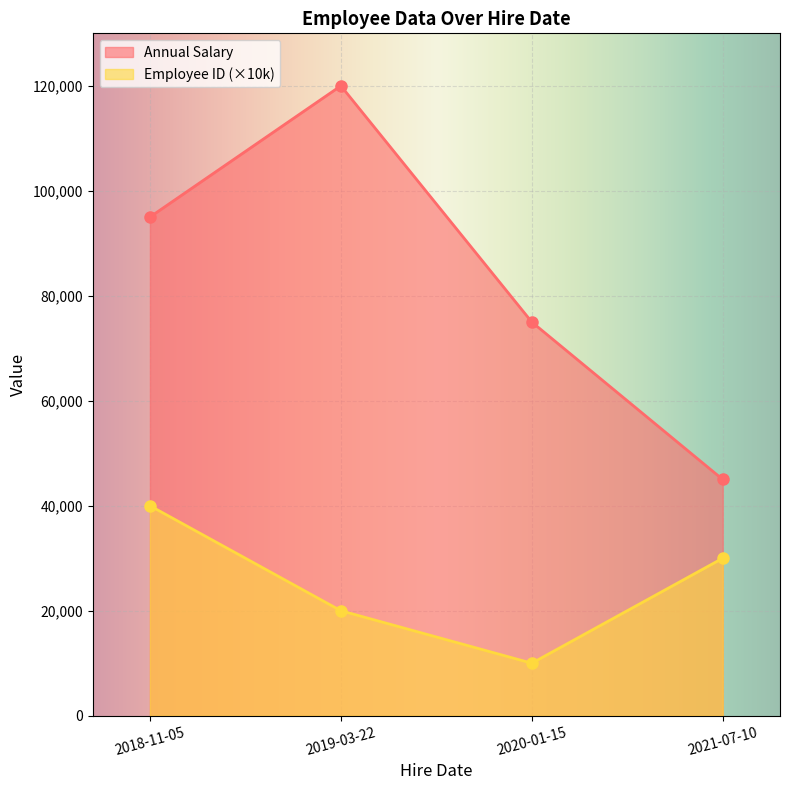

In Annual Salary, how many points are higher than both neighbors (excluding endpoints)?

1